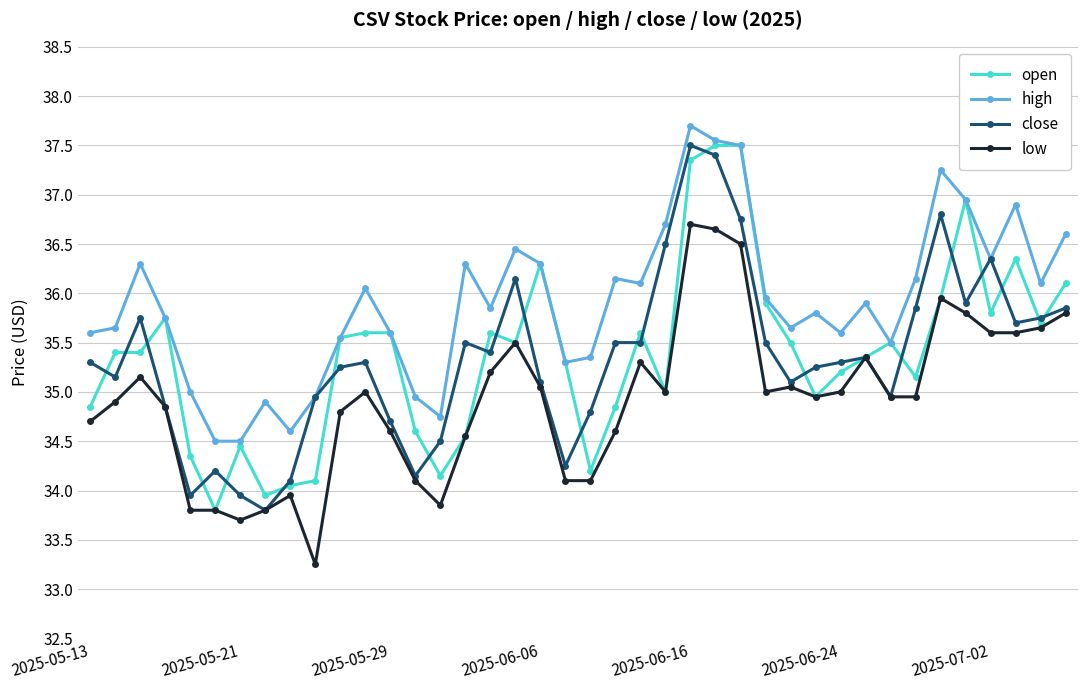

How many distinct data groups are displayed?

4